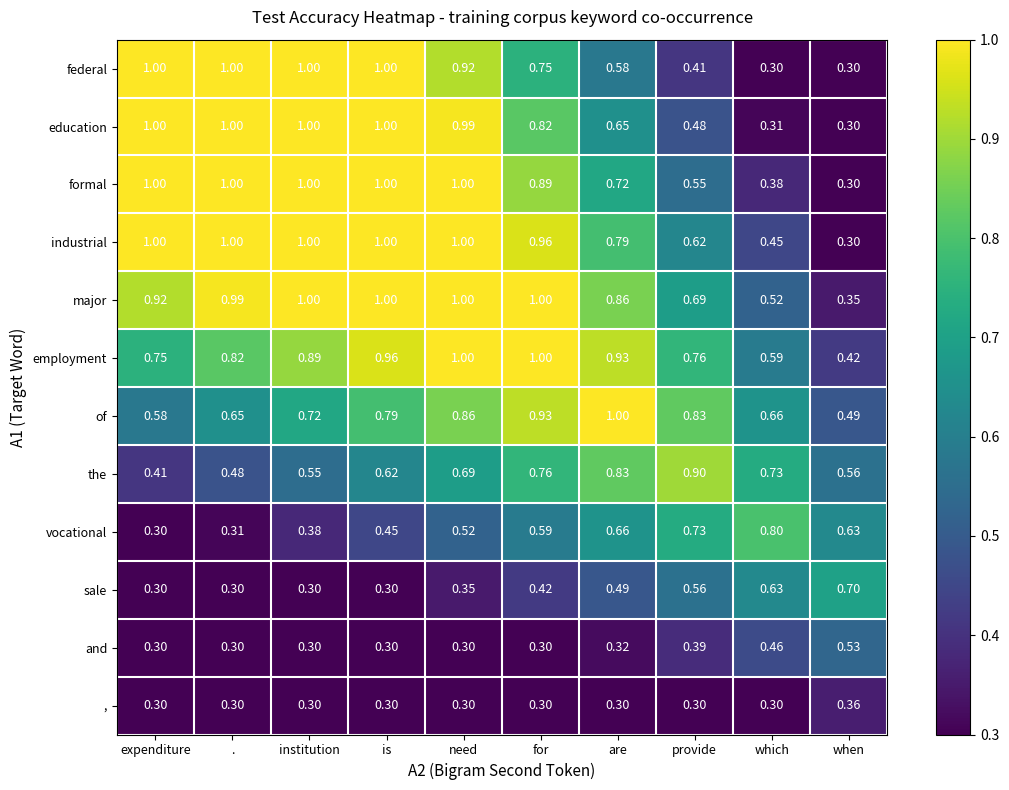

At which category is the sum across all series the highest?

need